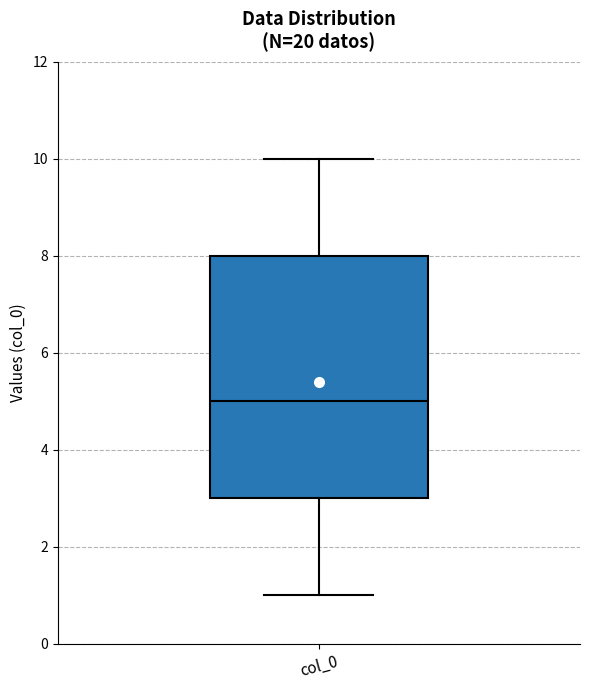

Transcribe this box plot: give where the median line is, the range the box spans, and where the two whiskers end, as read against the y-axis. The values are not printed on the chart, so give them approximately, as read against the axis.

median 5, box 3 to 8, whiskers 1 to 10